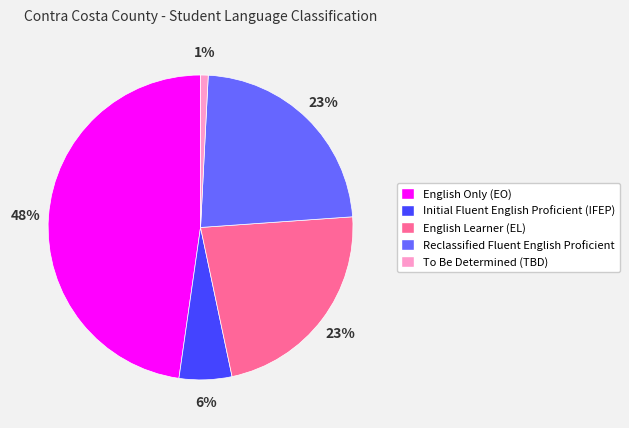

To the nearest percent, what is the difference between the largest and smallest slice percentages?

47%